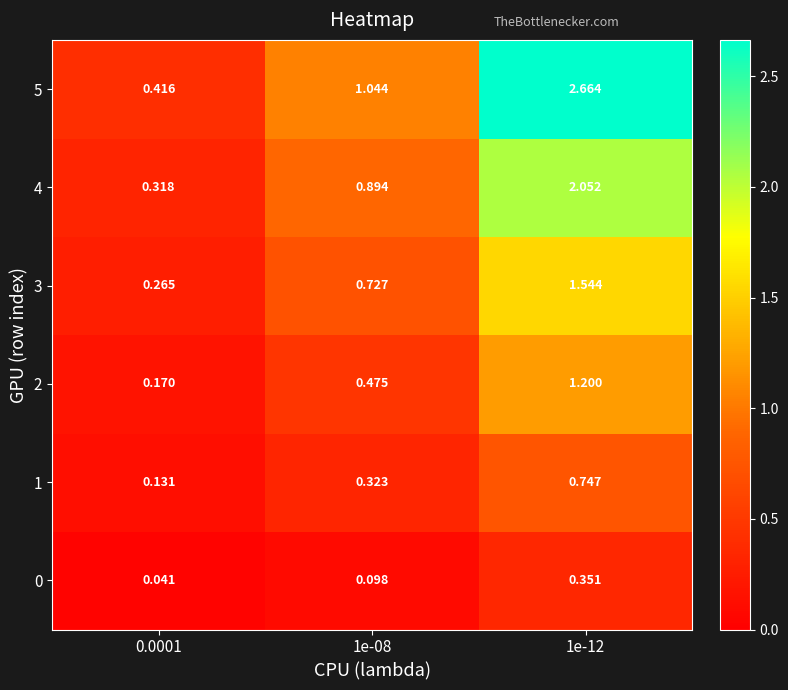

Is the value of 2 at 0.0001 greater than the value of 5 at 1e-08?

No